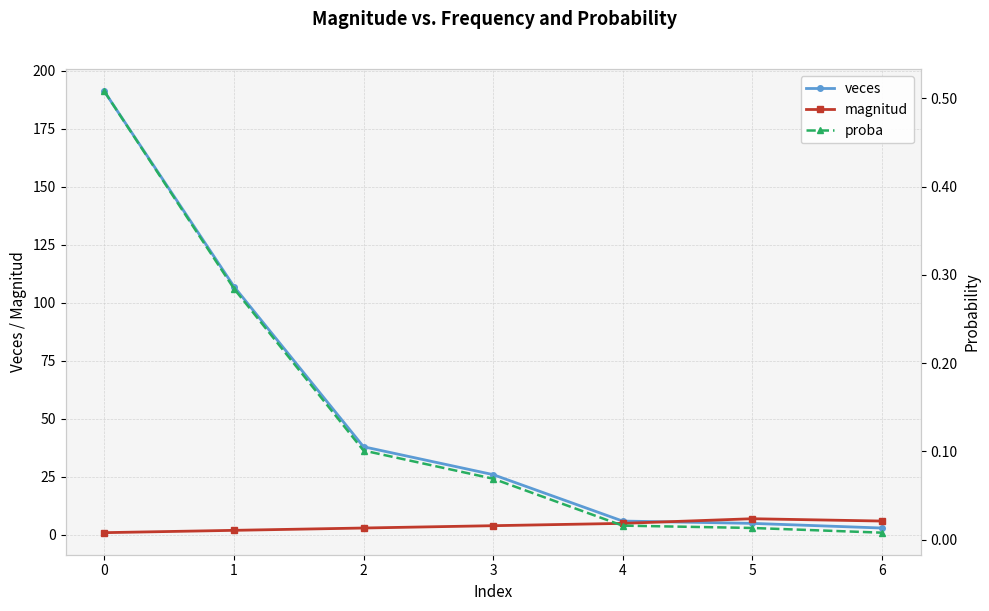

What is the maximum value for veces?

191